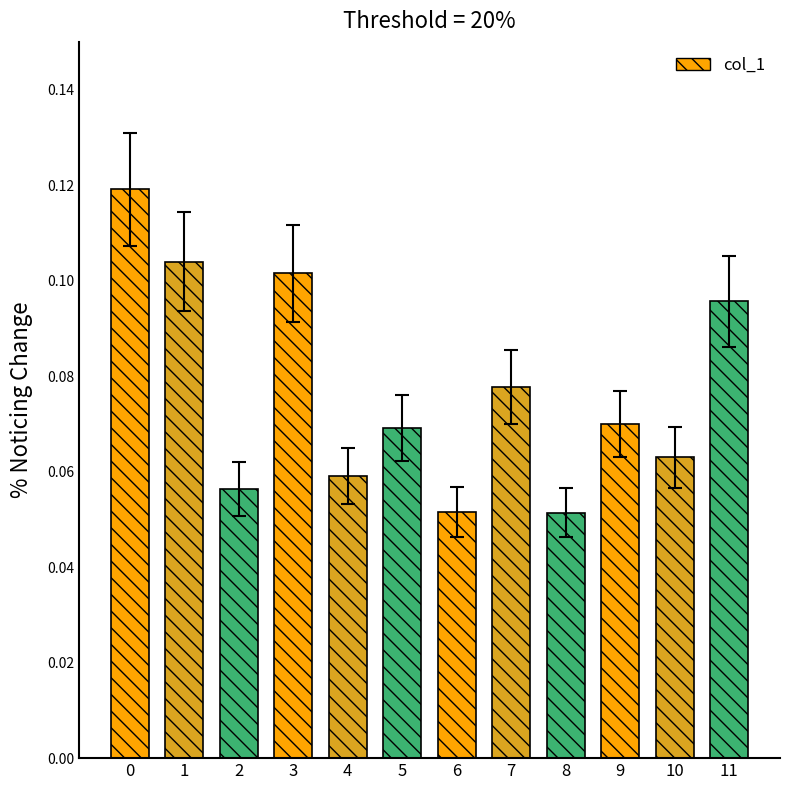

List the labels in order of value, smallest first.

8, 6, 2, 4, 10, 5, 9, 7, 11, 3, 1, 0